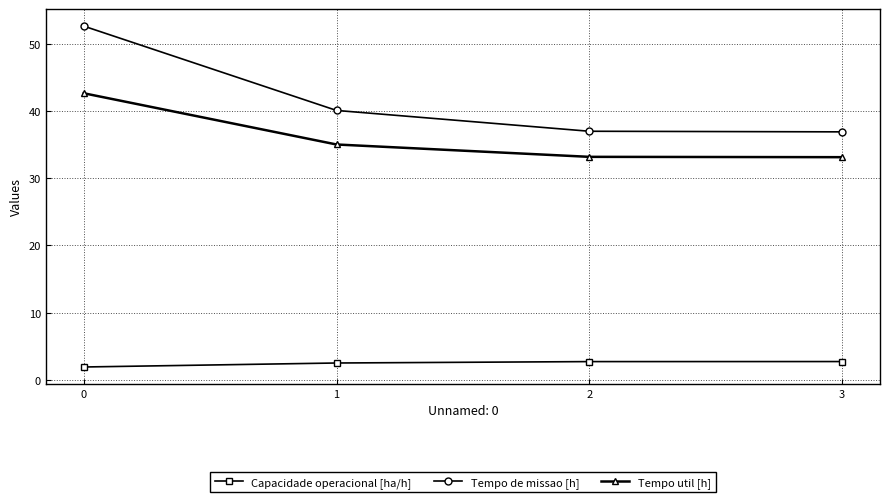

True or false: Tempo util [h] and Tempo de missao [h] cross at least once.

False